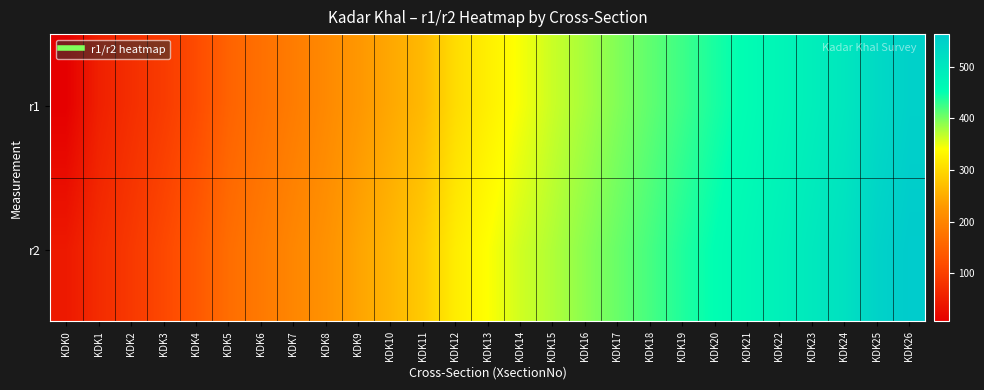

What is the difference between the highest and lowest values at KDK5?

15